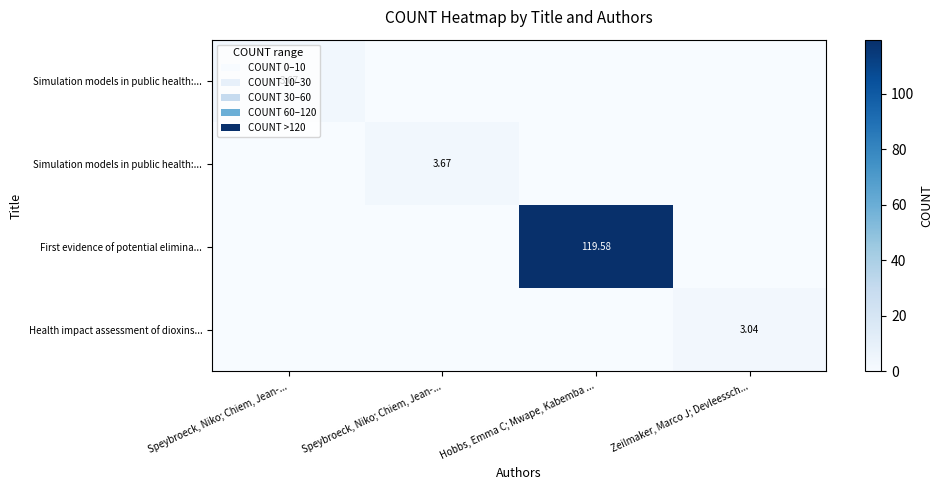

How many distinct data groups are displayed?

4